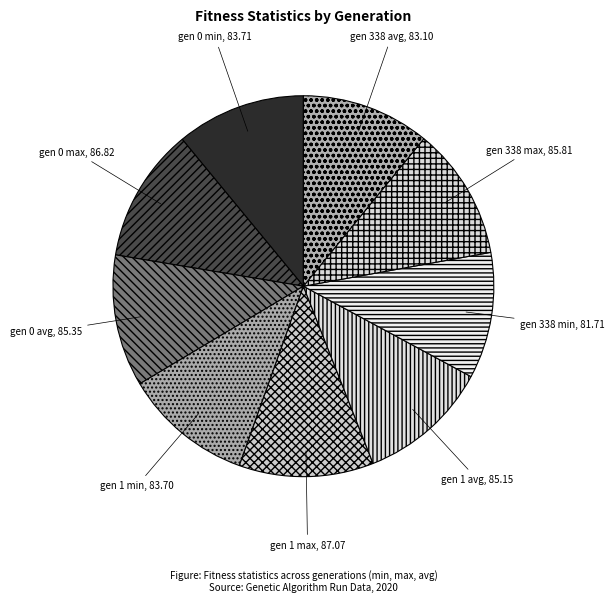

Which has a higher value, gen 338 avg or gen 1 max?

gen 1 max